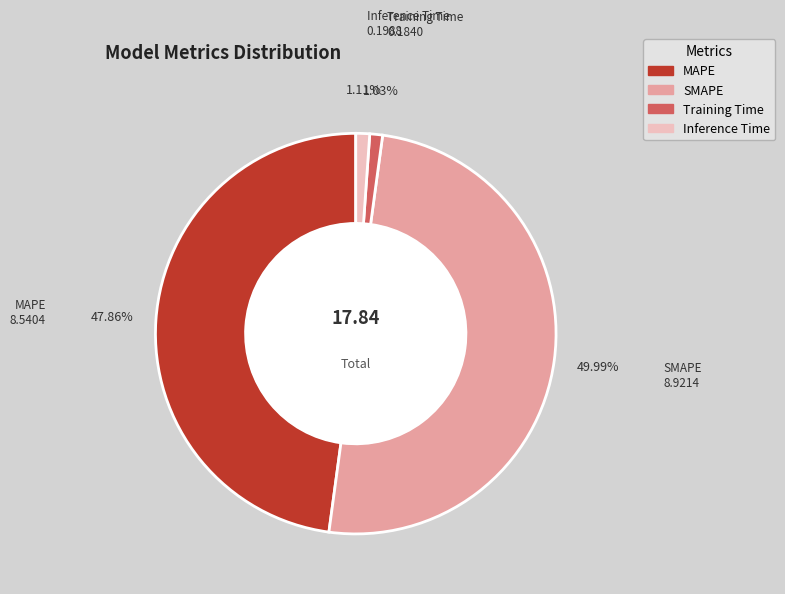

What percentage do MAPE and SMAPE together represent?

97.9%